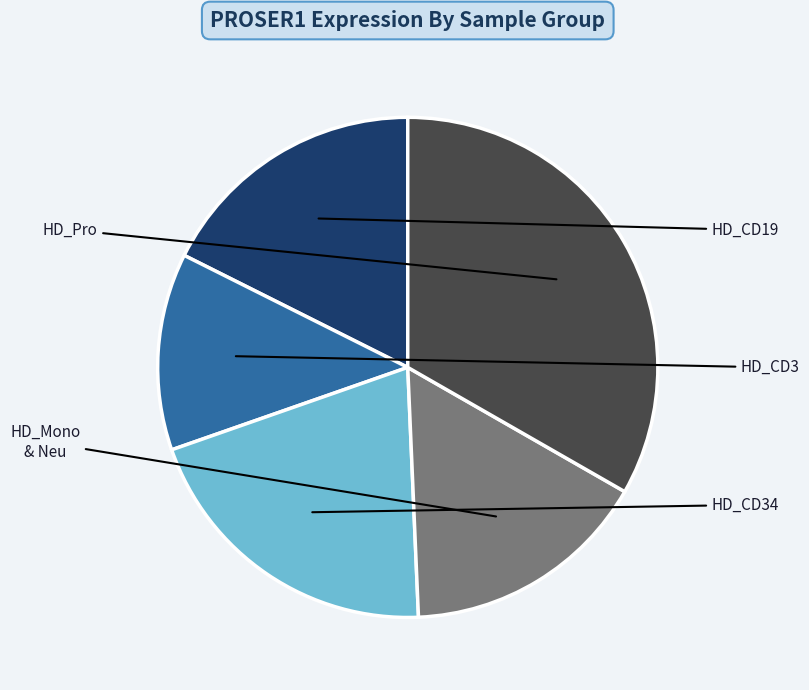

Is there a majority slice in this chart?

No